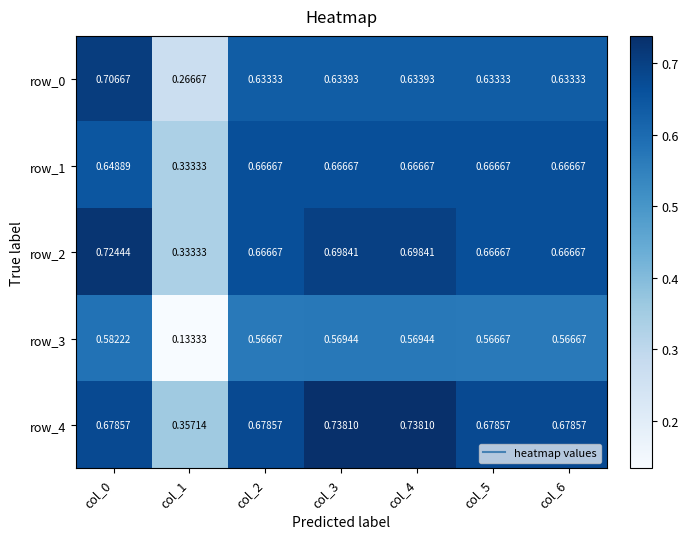

Reading left to right, transcribe all the data shown in this chart.

row_0: 0.7	0.3	0.6	0.6	0.6	0.6	0.6
row_1: 0.6	0.3	0.7	0.7	0.7	0.7	0.7
row_2: 0.7	0.3	0.7	0.7	0.7	0.7	0.7
row_3: 0.6	0.1	0.6	0.6	0.6	0.6	0.6
row_4: 0.7	0.4	0.7	0.7	0.7	0.7	0.7